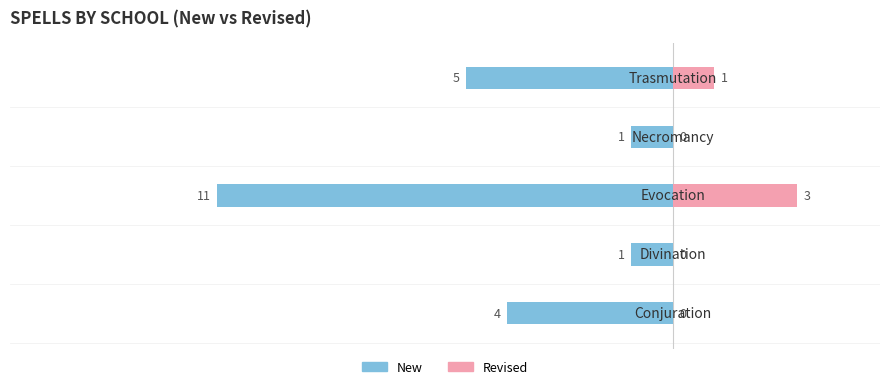

What is the difference between the maximum and minimum values in the Revised series?

3